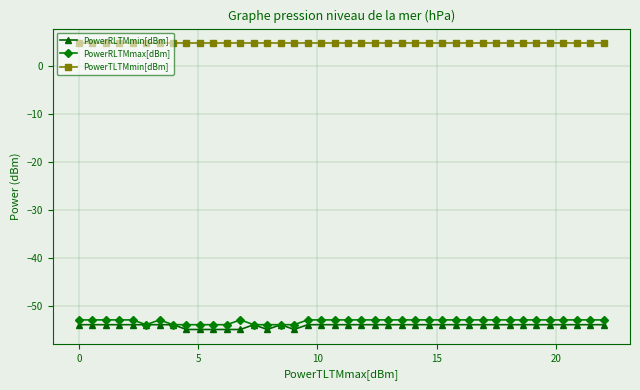

What is the value of the PowerRLTMmax[dBm] point at the 29th from the left?

-53.0